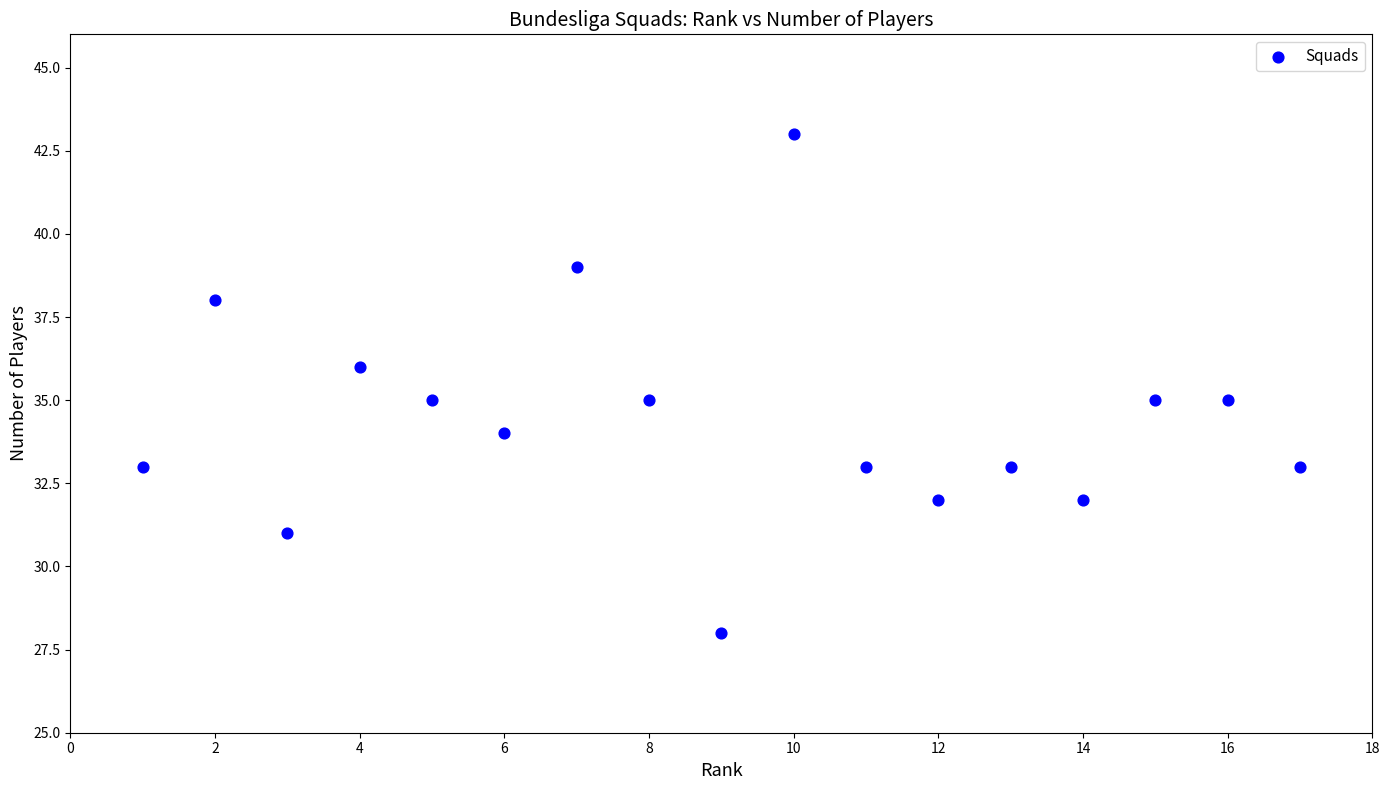

What is the range of Y values (max minus min)?

15